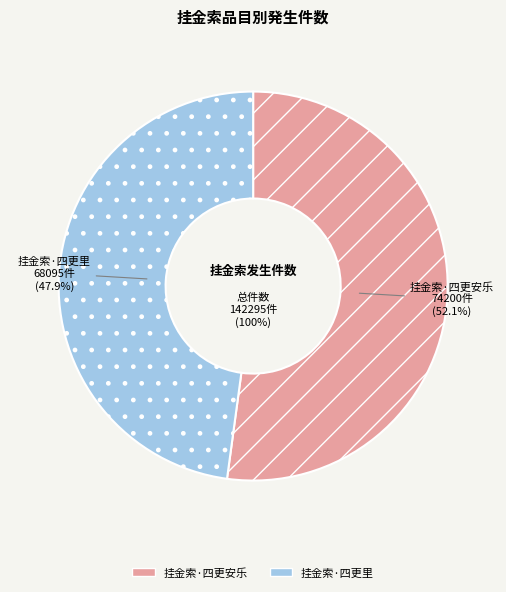

Combined, do 挂金索·四更安乐 and 挂金索·四更里 account for over 50%?

Yes